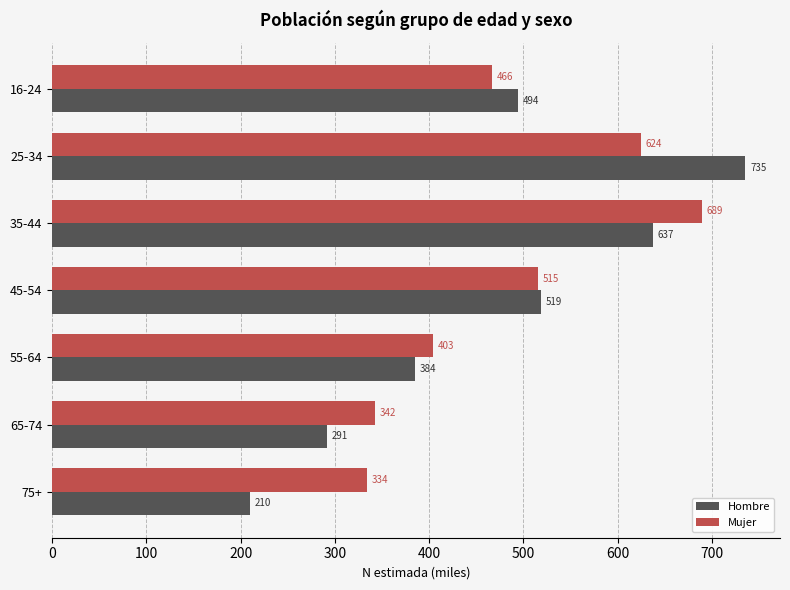

How many data points does each series have?

7